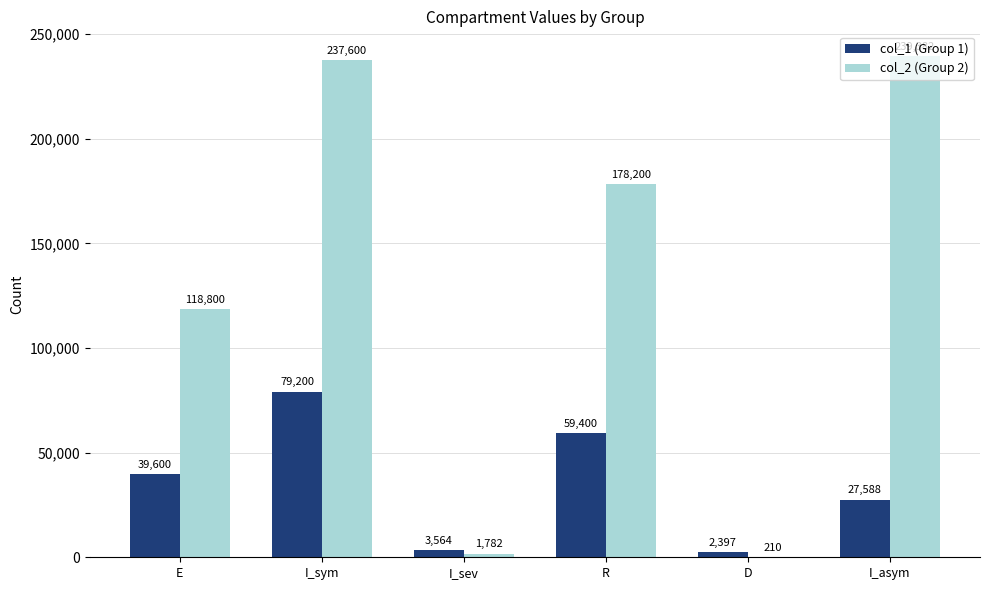

Which category has the highest value across all series?

I_asym